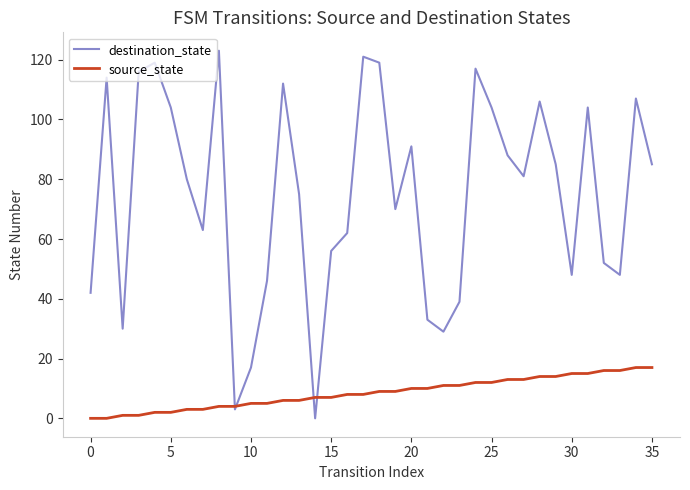

Which series has the widest spread of values?

destination_state